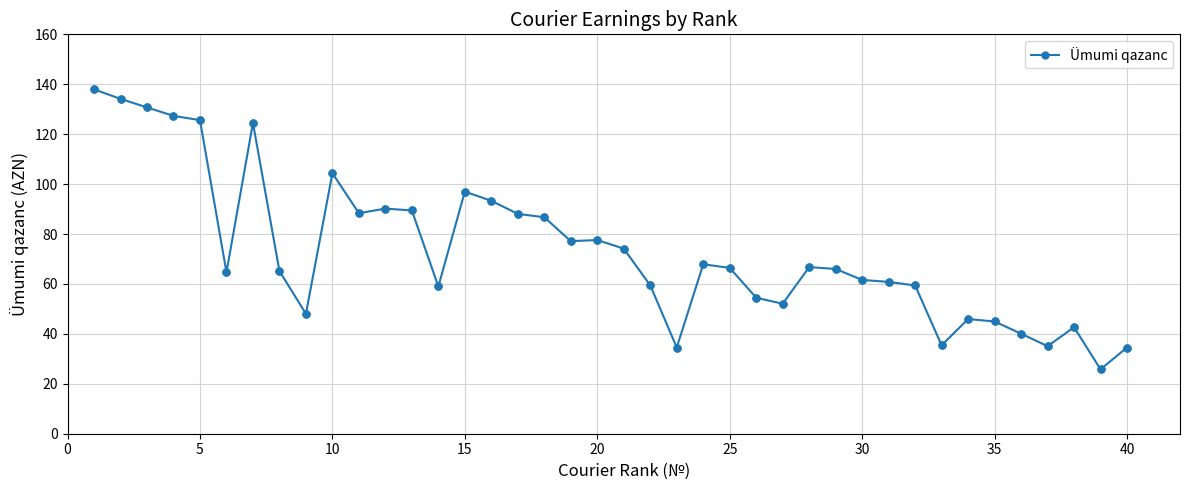

What is the smallest value displayed?

25.8